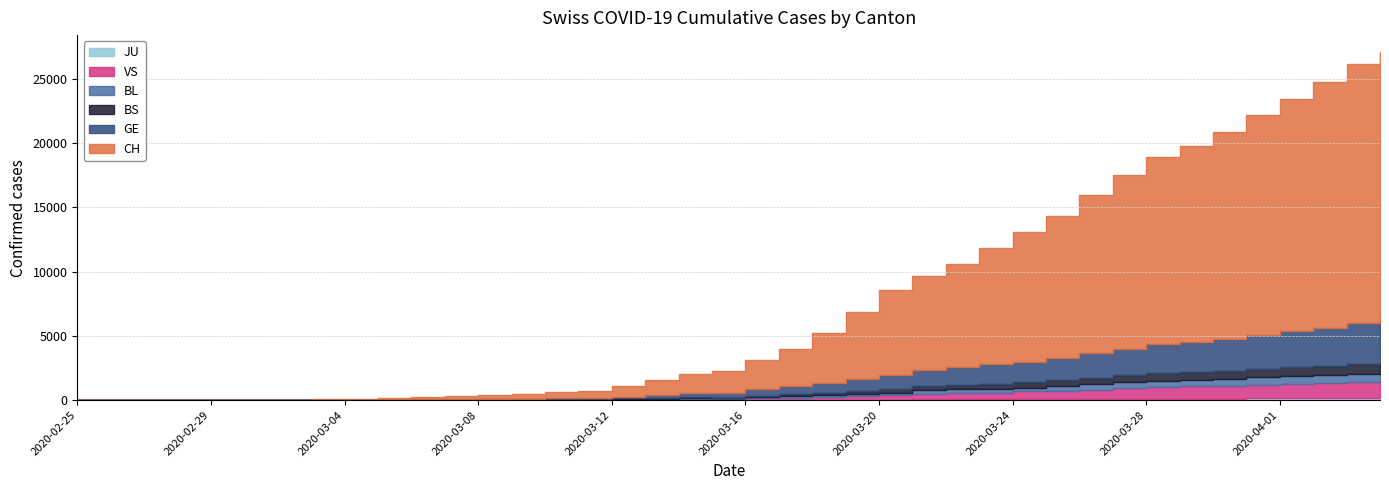

Reading left to right, extract all data points from this chart.

CH: 1	2	4	11	14	20	26	46	63	109	175	243	298	368	447	540	839	1176	1500	1713	2332	2892	3947	5199	6555	7368	7975	9094	10075	11087	12285	13512	14521	15228	16141	17098	18069	19133	20141	20773
GE: 0	1	1	3	5	7	7	9	9	13	17	26	35	44	68	79	108	173	282	372	472	619	751	961	1136	1262	1417	1509	1598	1708	1902	2051	2277	2349	2450	2657	2775	2938	3220	3384
BS: 0	0	1	1	1	1	1	3	3	8	15	21	24	28	33	49	73	92	100	0	144	165	182	222	272	299	358	376	414	466	505	534	573	609	621	657	691	718	758	771
BL: 0	0	0	1	2	2	2	2	2	6	6	15	19	20	22	26	26	42	47	54	76	89	116	134	184	282	289	302	306	341	422	466	502	511	539	561	588	610	625	656
VS: 0	0	0	1	1	0	3	3	4	5	6	0	7	12	17	22	30	53	76	98	116	173	225	311	346	433	490	527	606	651	715	808	902	964	1000	1085	1145	1218	1273	1319
JU: 0	0	0	0	0	0	0	1	1	2	3	4	4	5	6	6	9	10	15	16	17	24	26	31	37	49	51	57	66	78	99	112	118	118	122	127	144	145	149	153